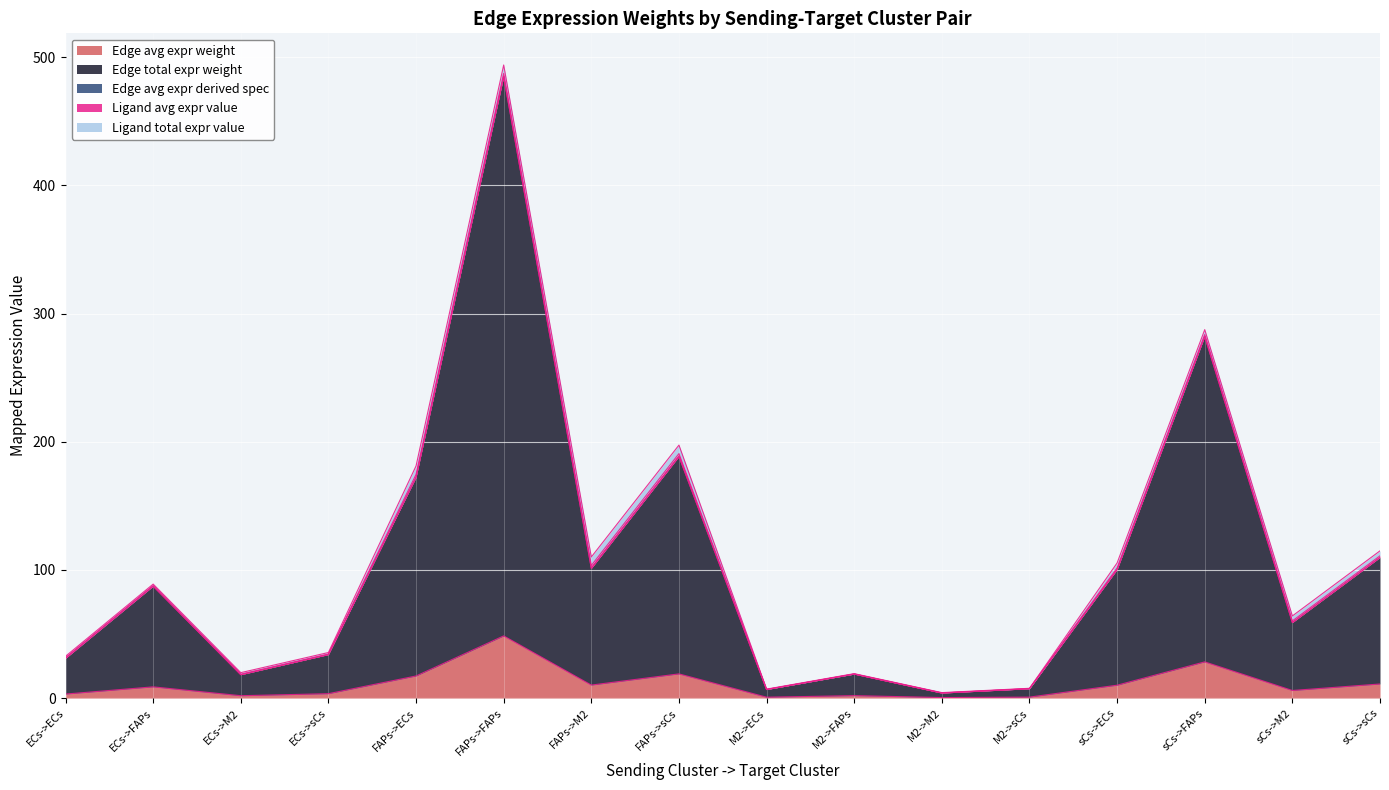

What is the sum of the Edge avg expr derived spec values at sCs->FAPs and M2->sCs?

289.6